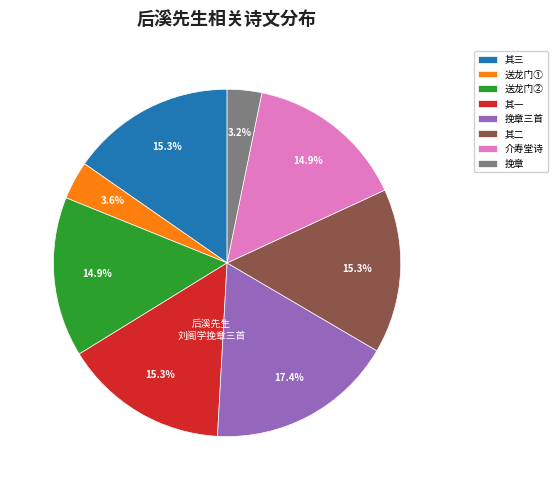

Which slice is the largest?

挽章三首